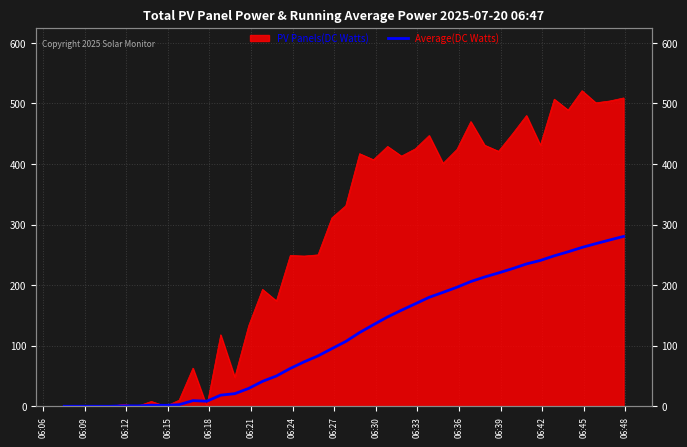

Which category has the lowest value across all series?

06:06